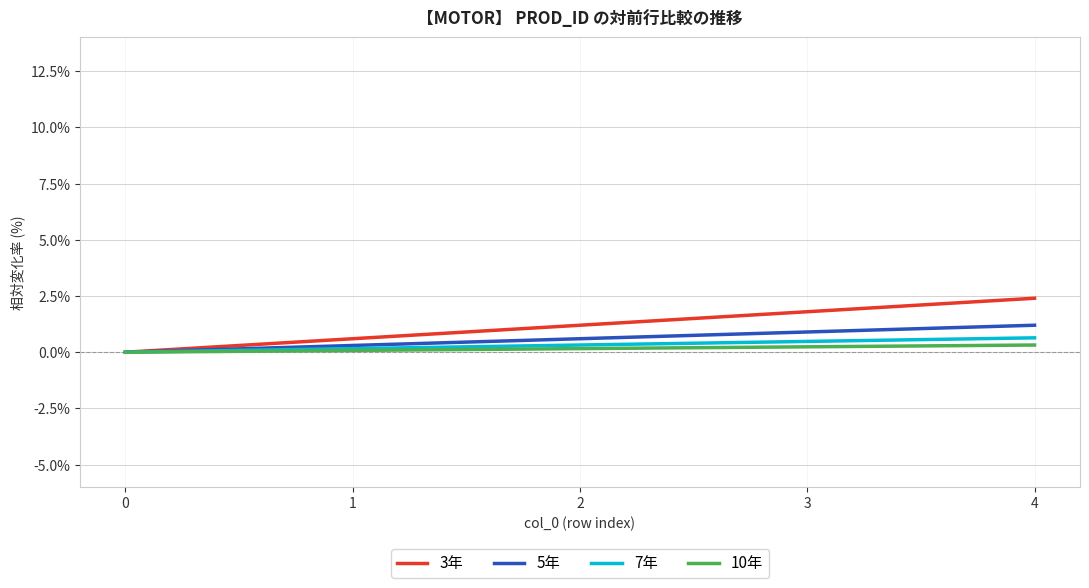

The 10年 series shows 0.3 at 4. True or false?

True